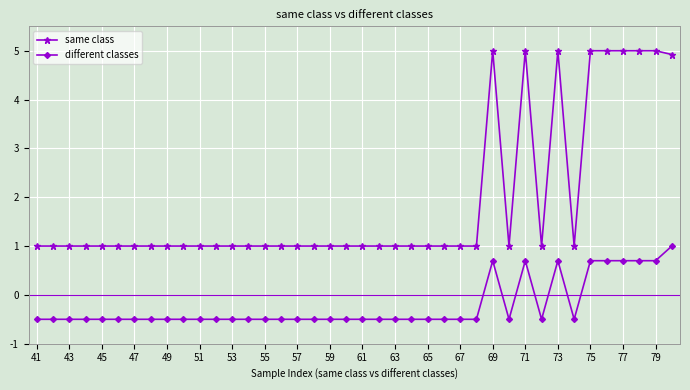

True or false: different classes has more than 2 interior local peaks.

True